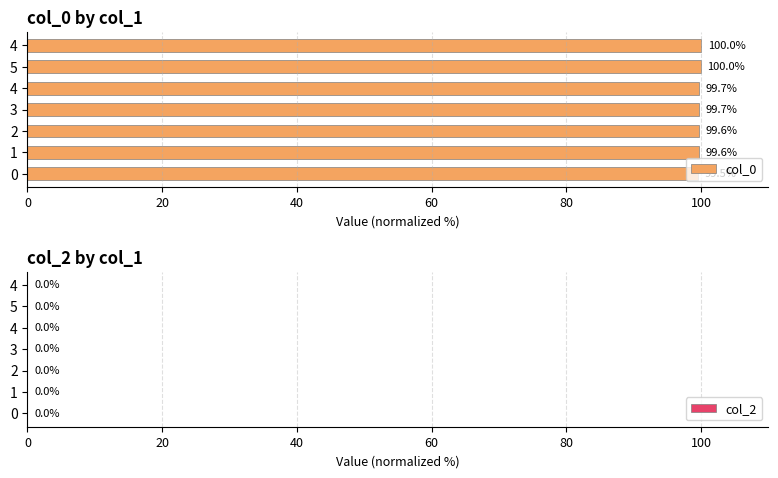

How many bars are there in total?

7